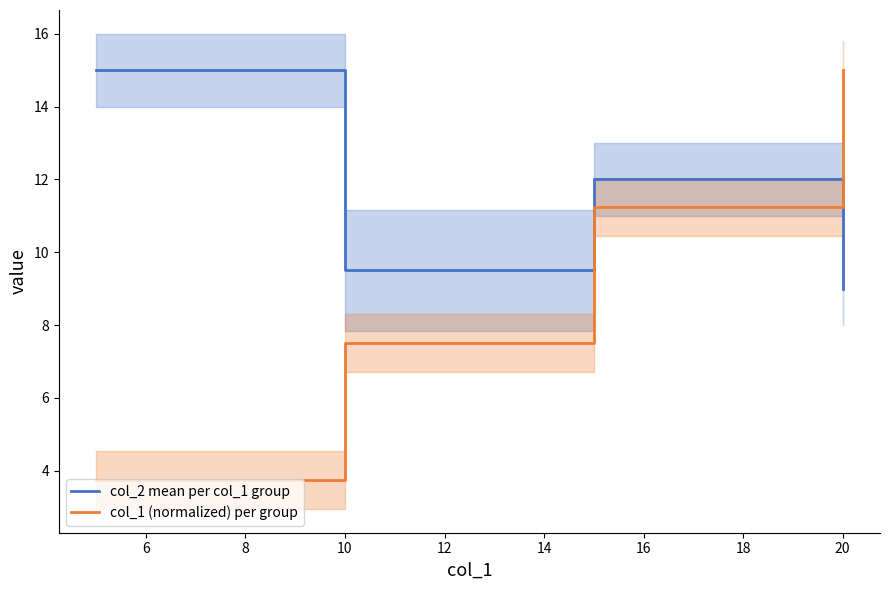

True or false: col_1 (normalized) per group has more than 0 interior local peaks.

False